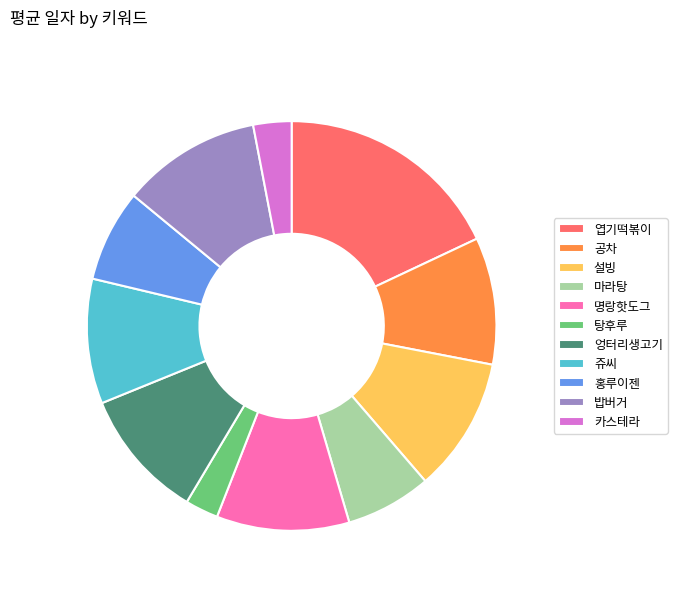

Is there any slice that represents more than half of the pie?

No